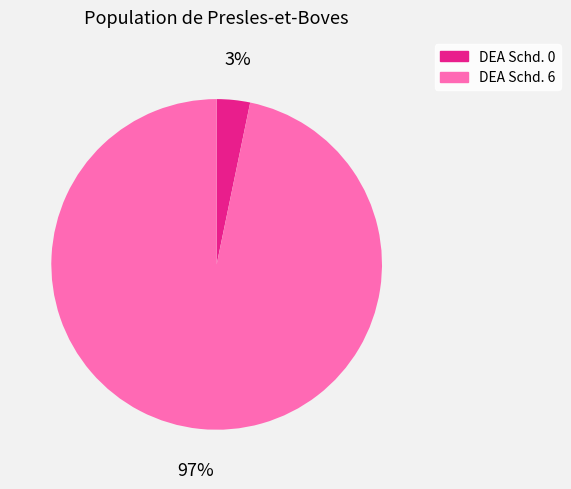

Which category has the smallest portion of the pie?

DEA Schd. 0